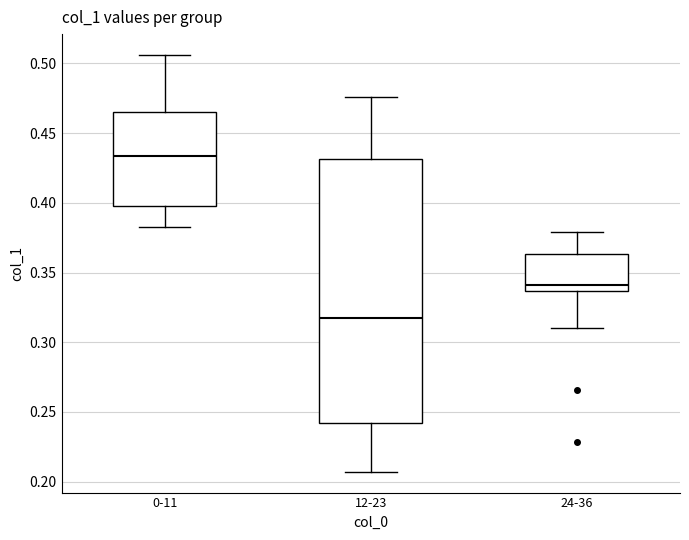

Comparing the boxes themselves (not the whiskers), which one is the tallest?

12-23